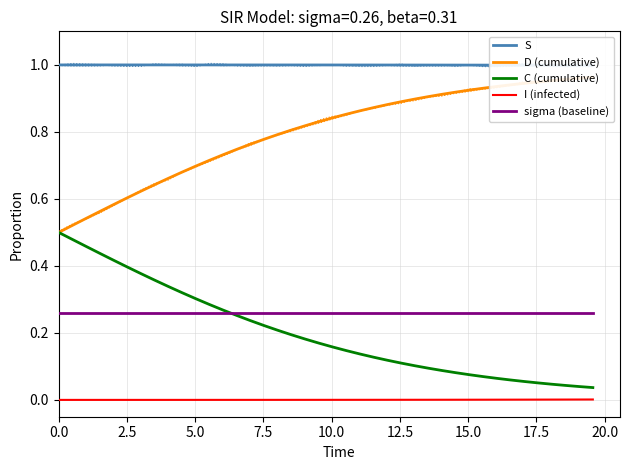

Is this an area chart (filled region under the line)?

No